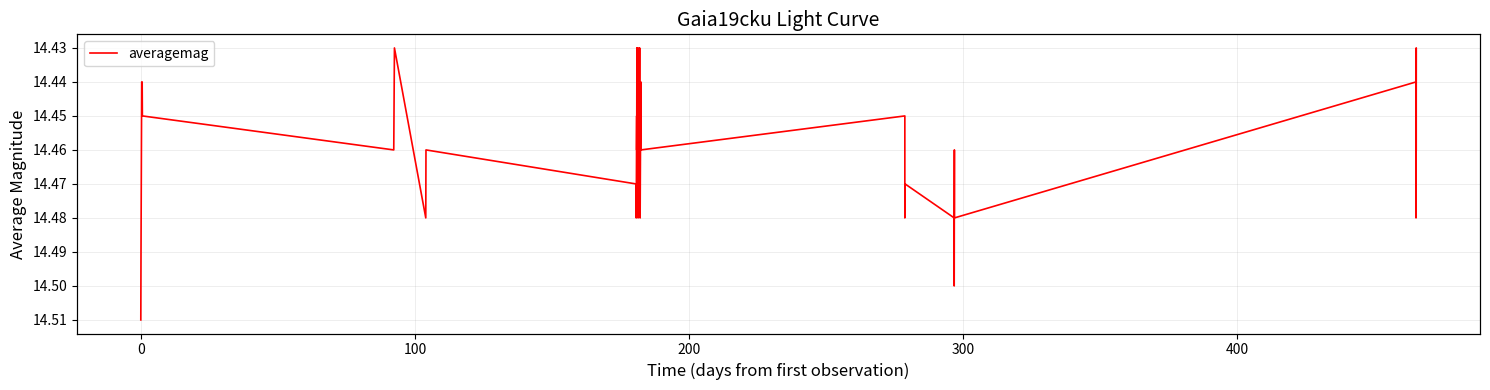

True or false: the data has more than 0 interior local peaks.

True